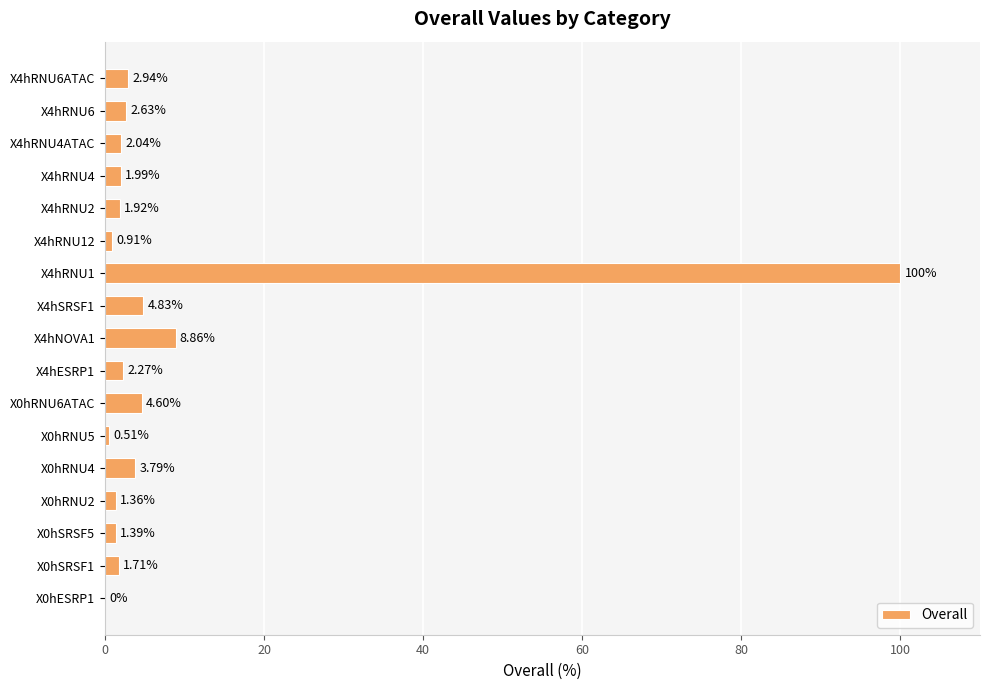

How many categories are shown in the chart?

17